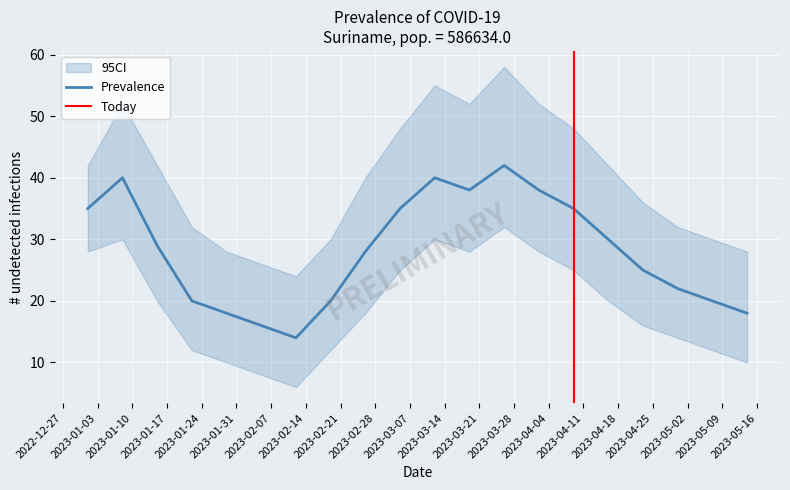

List the labels in order of value, smallest first.

2023-02-12, 2023-02-05, 2023-01-29, 2023-05-14, 2023-01-22, 2023-02-19, 2023-05-07, 2023-04-30, 2023-04-23, 2023-02-26, 2023-01-15, 2023-04-16, 2023-01-01, 2023-03-05, 2023-04-09, 2023-03-19, 2023-04-02, 2023-01-08, 2023-03-12, 2023-03-26